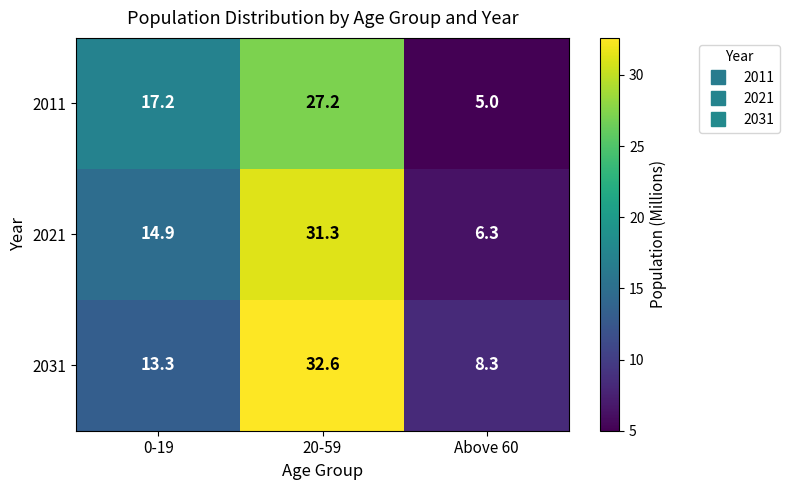

Where does the 2031 series first go above 13?

0-19